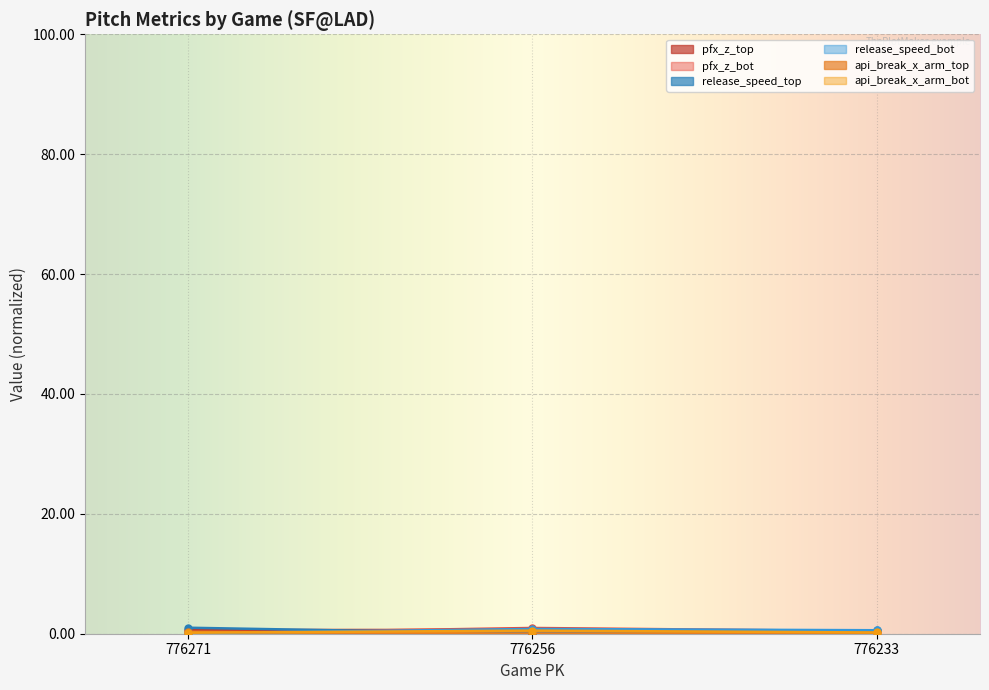

Which has a higher value, 776271 or 776233?

776271